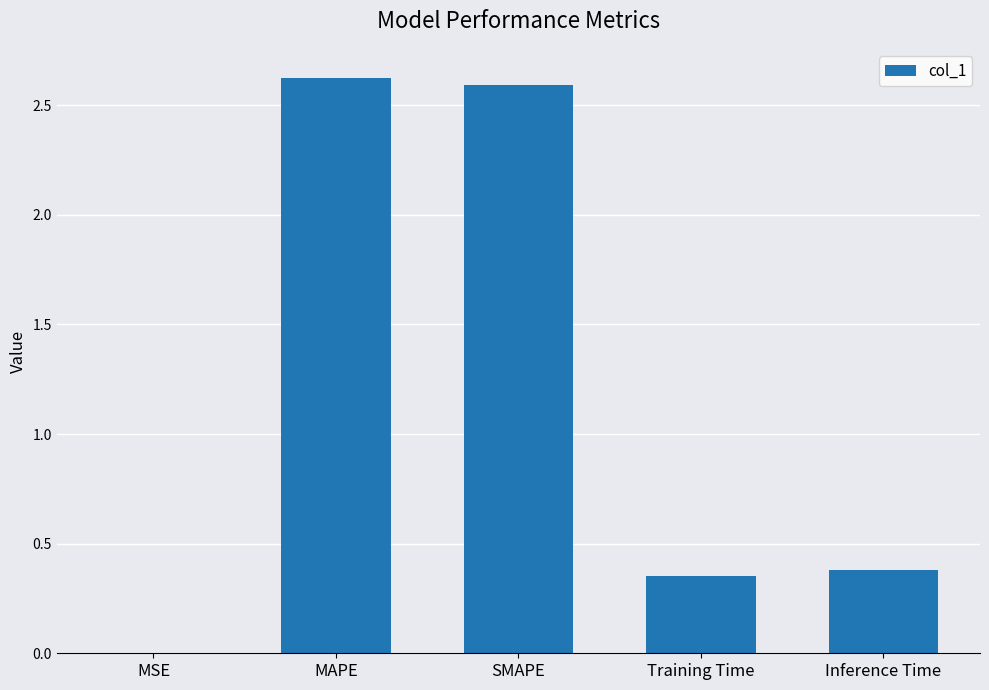

How many data points does each series have?

5